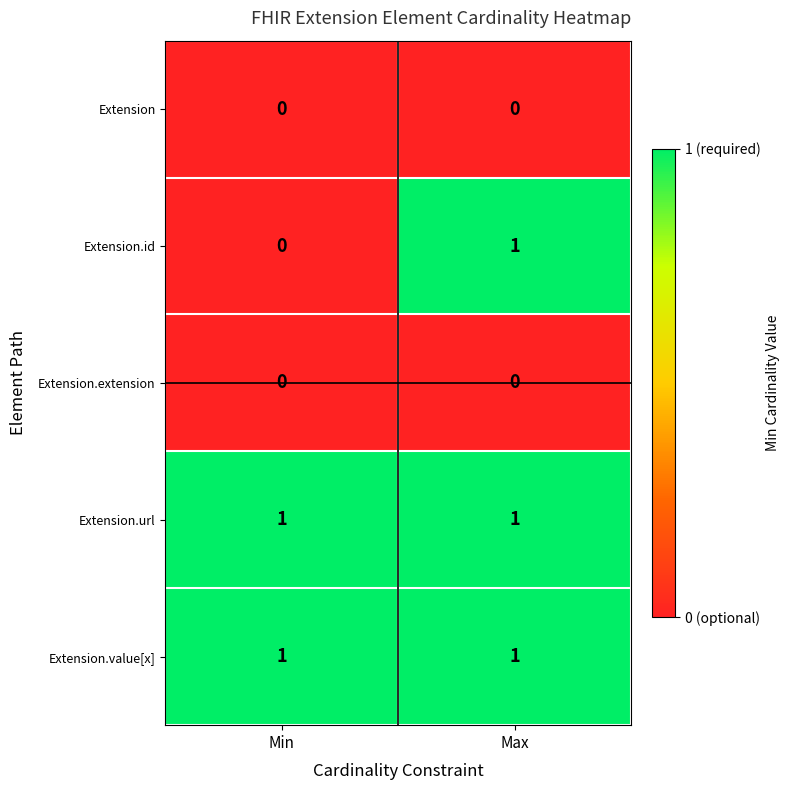

What is the total value across all series at Max?

3